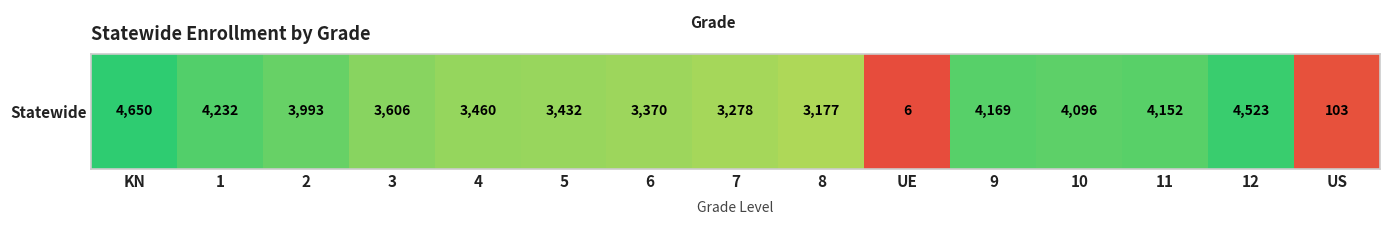

Where is the data nearest to the value 2328?

8